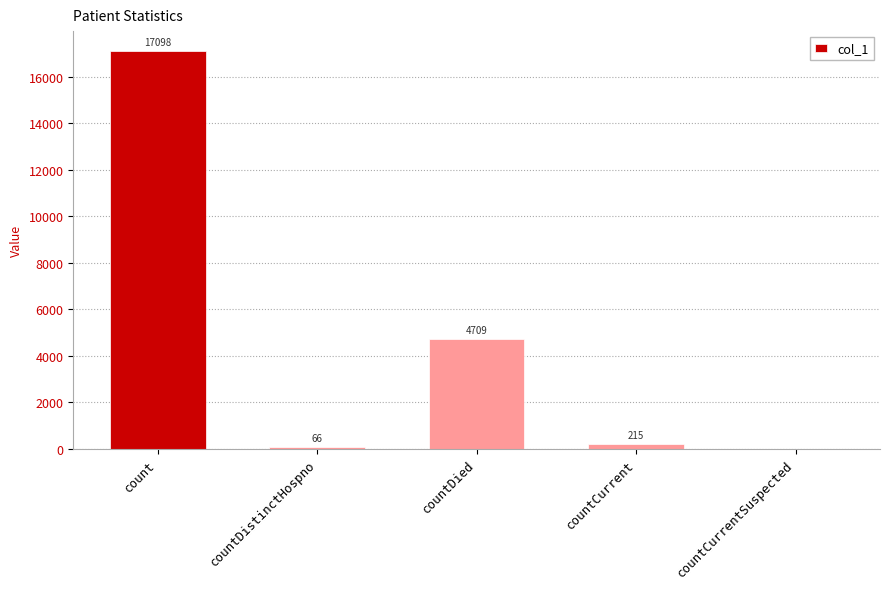

The value at count is 30081. True or false?

False